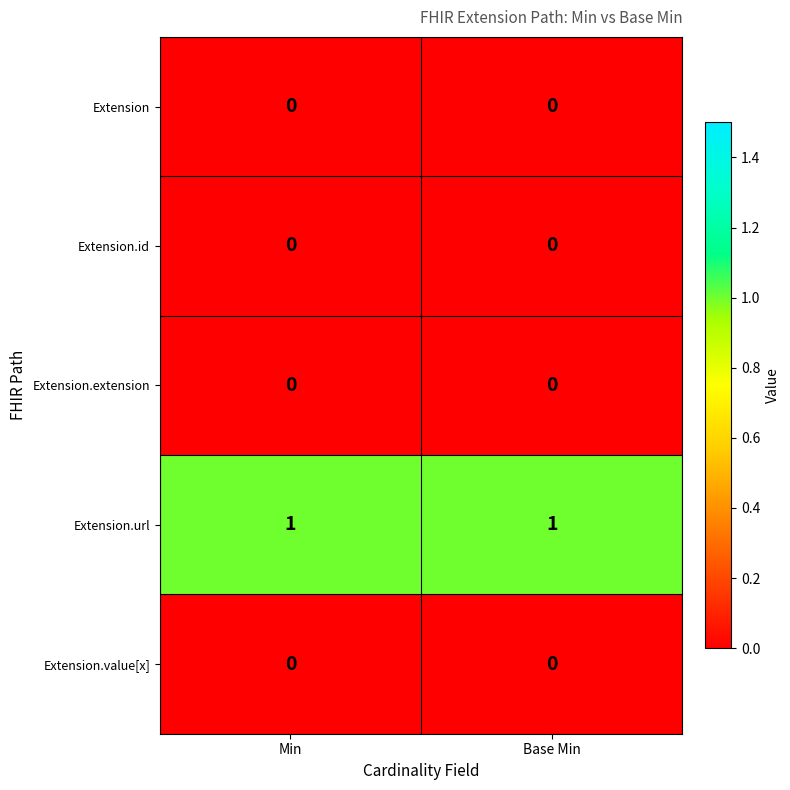

Reading right to left, list all the values displayed in this chart.

Extension: 0	0
Extension.id: 0	0
Extension.extension: 0	0
Extension.url: 1	1
Extension.value[x]: 0	0